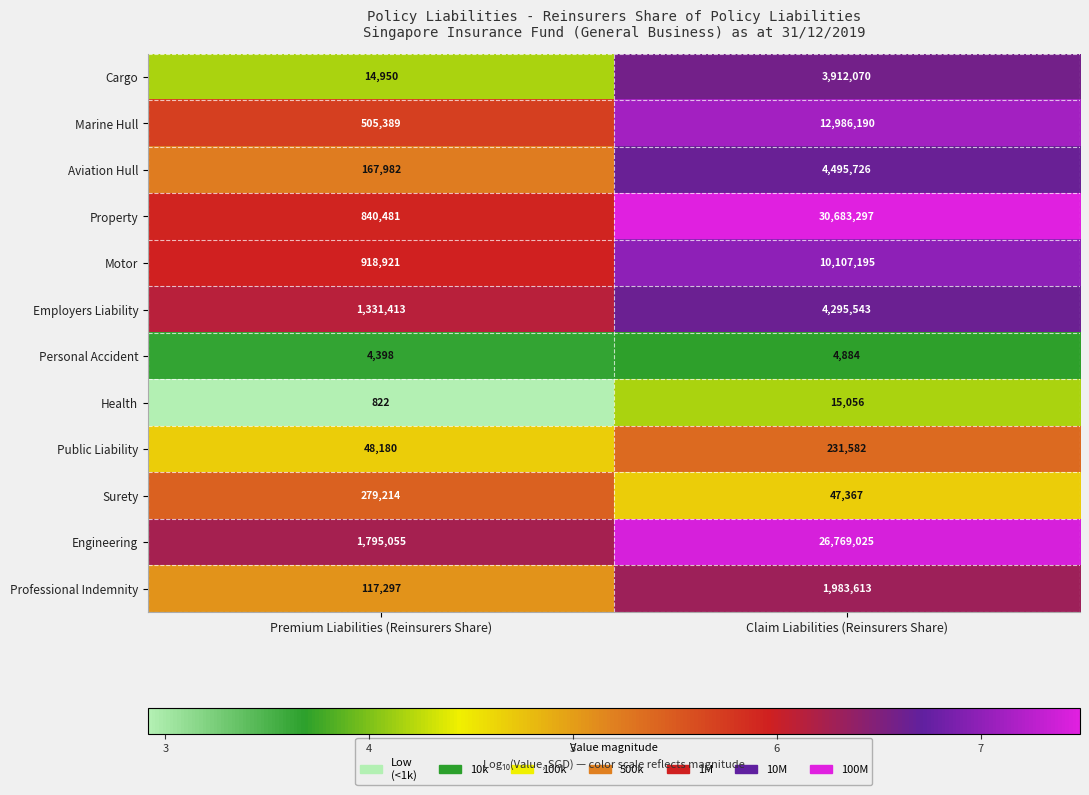

What is the difference between the Marine Hull values at Claim Liabilities (Reinsurers Share) and Premium Liabilities (Reinsurers Share)?

12480801